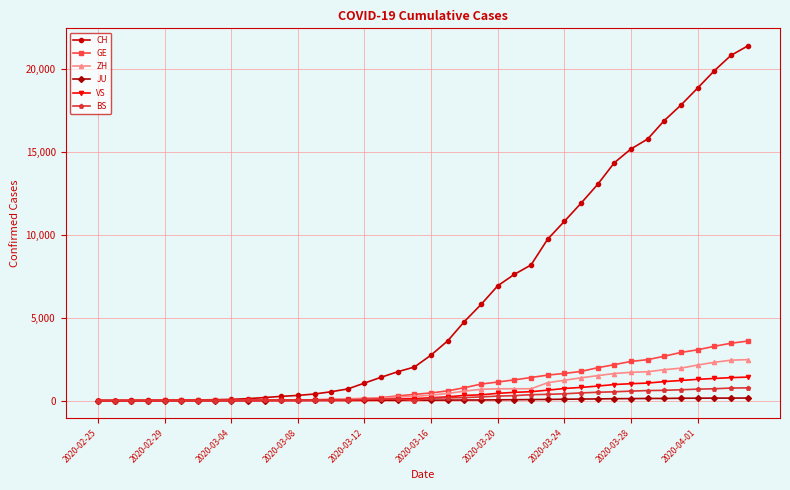

Which series has the largest total across all categories?

CH